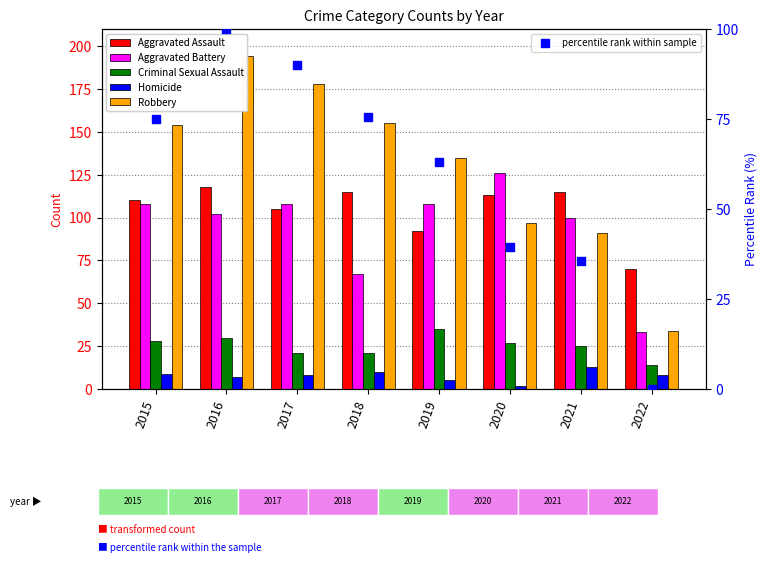

Which series has the largest total across all categories?

Robbery